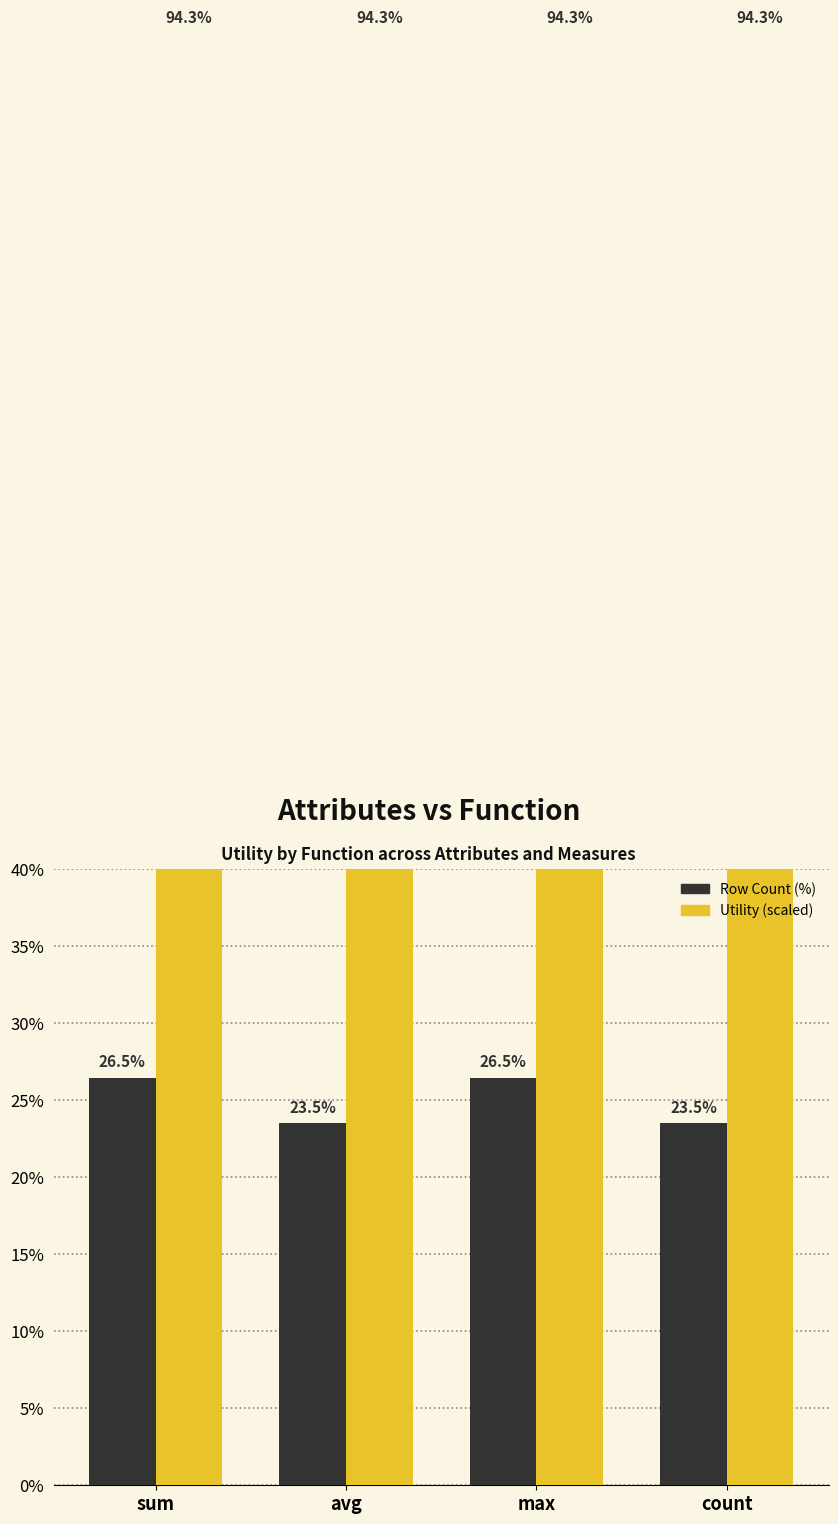

Where is Utility (scaled) nearest to the value 94?

sum